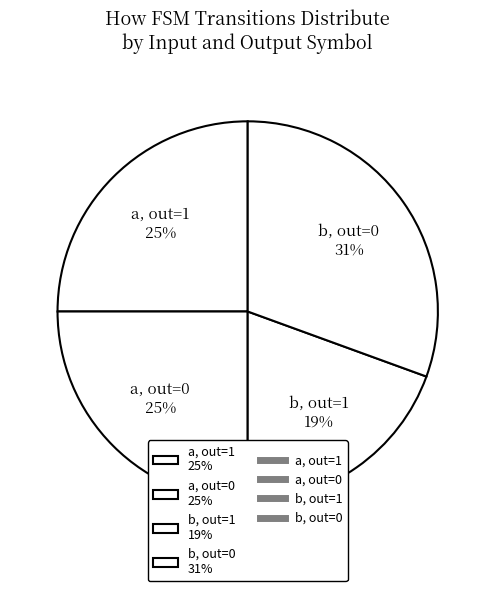

What percentage is the b, out=1 19% slice, to the nearest percent?

19%